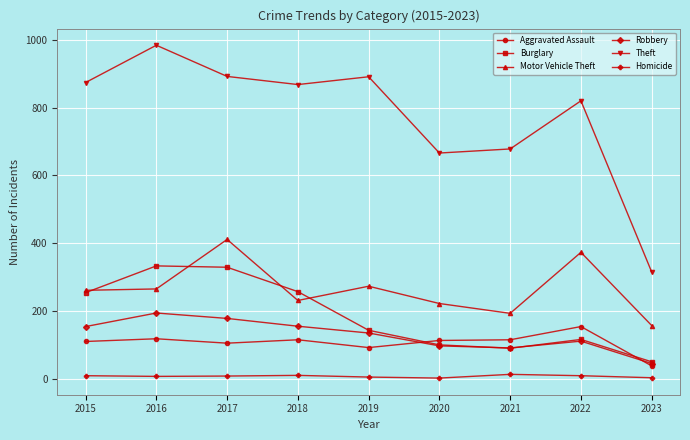

What is the lowest value of the Motor Vehicle Theft series?

157